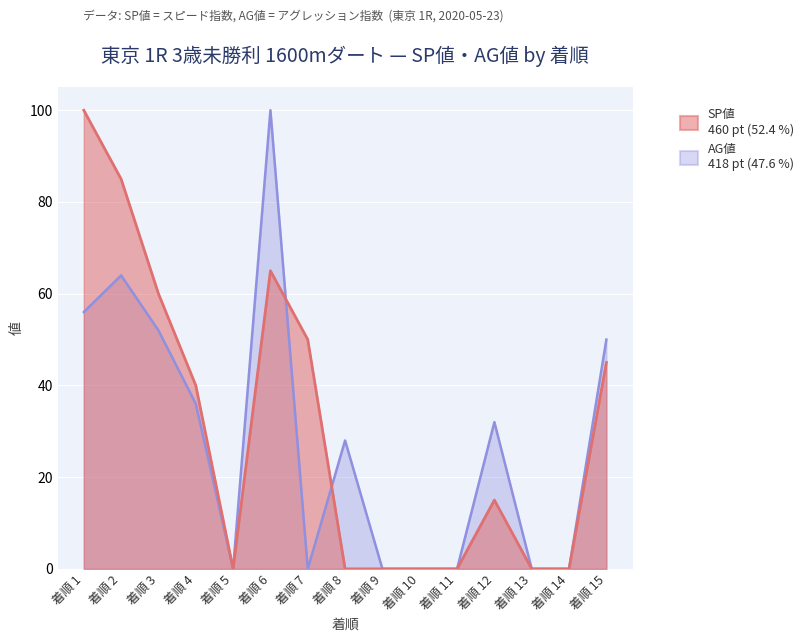

What is the average value of the SP値 series?

31